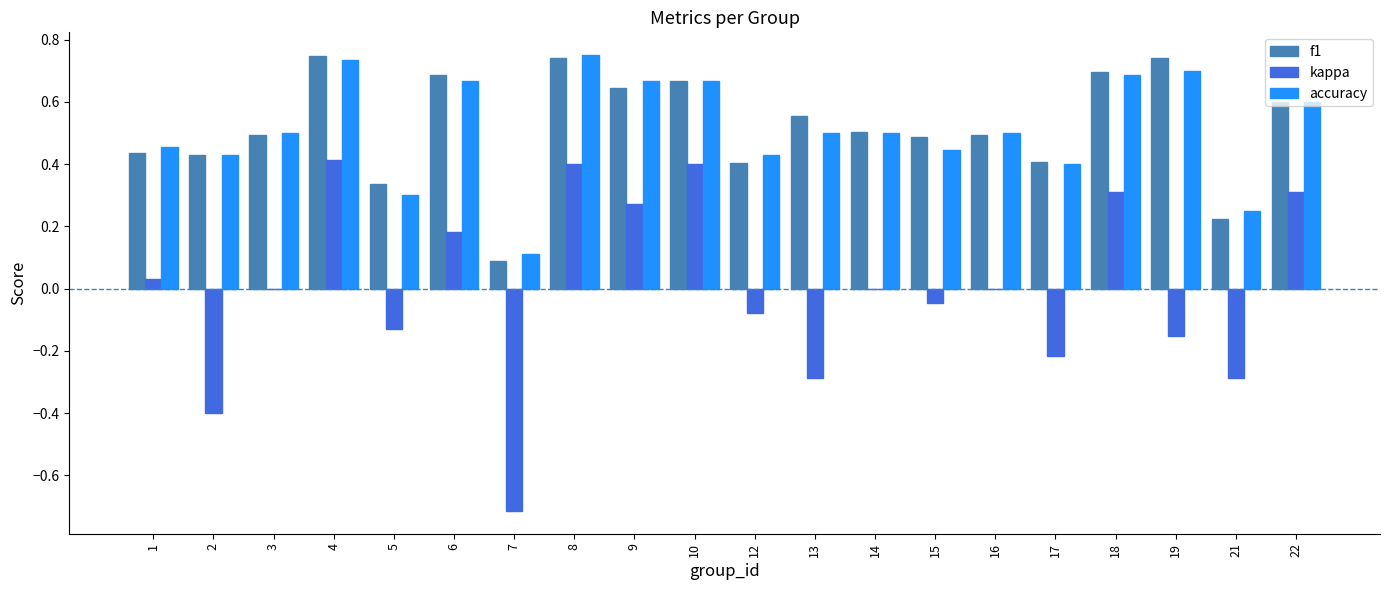

Are the bars grouped side by side (vs. stacked)?

Yes